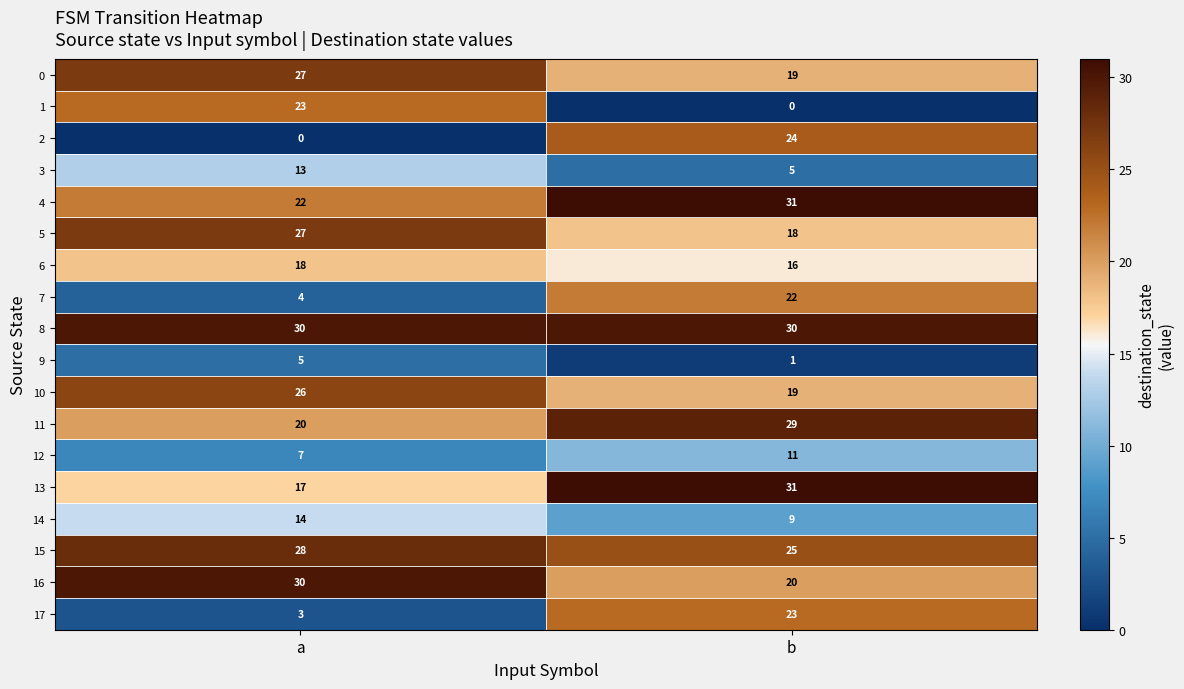

What is the sum of the 9 values at b and a?

6